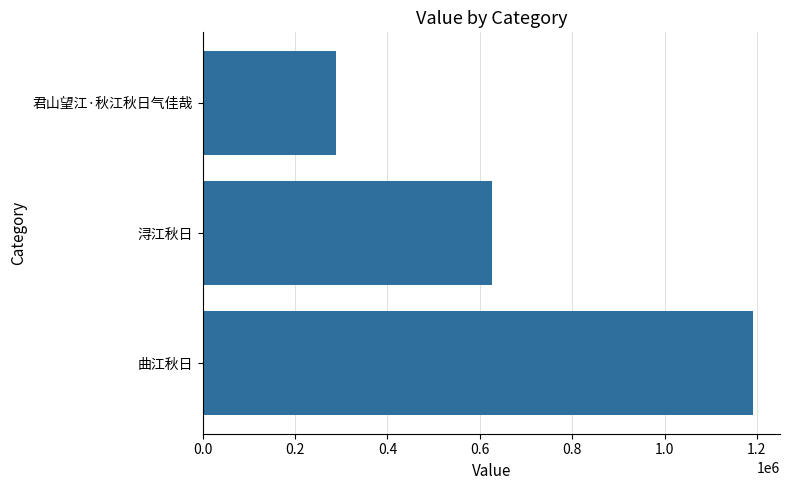

What is the greatest value displayed?

1190452